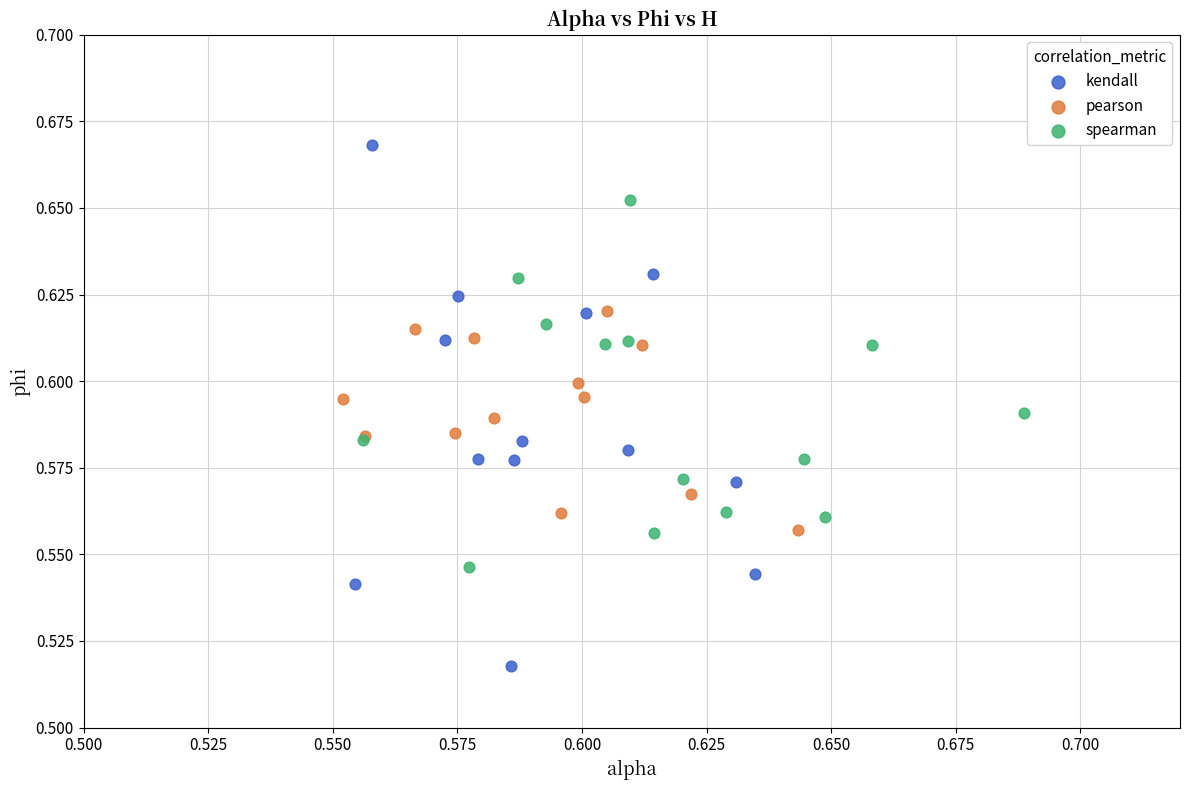

Which series reaches the maximum Y coordinate?

kendall